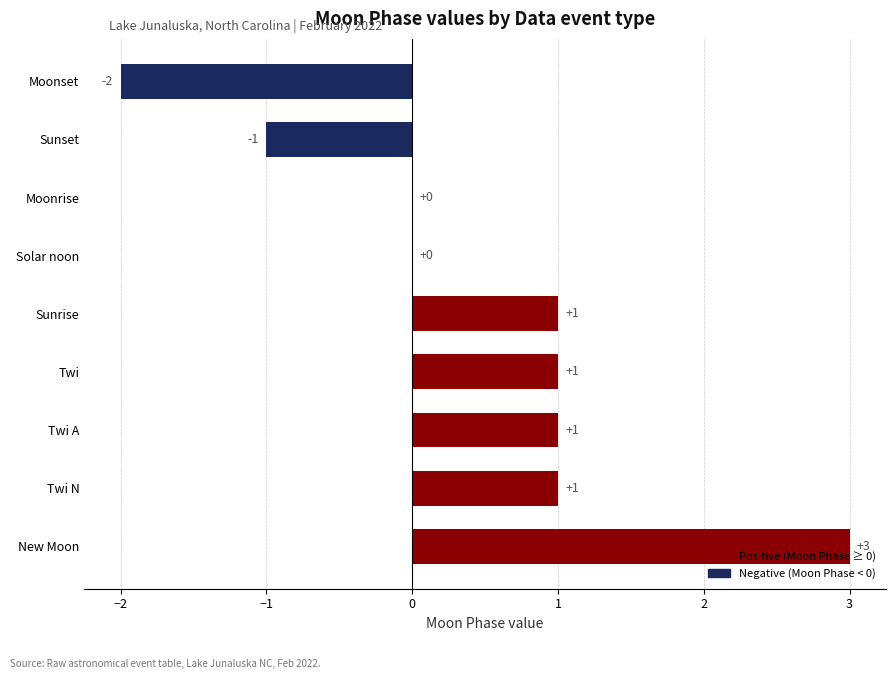

What is the sum of all values?

4